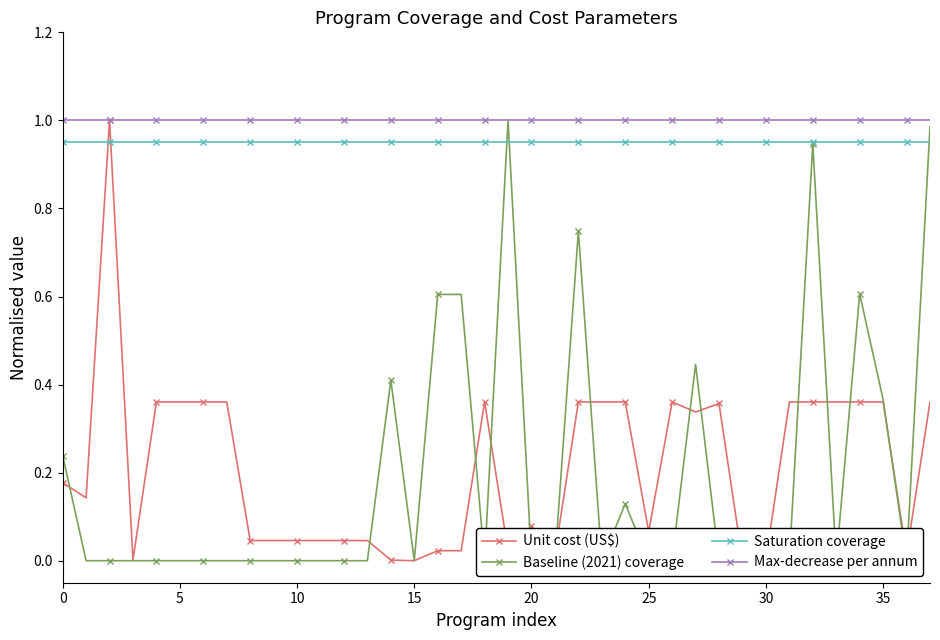

Is it true that Saturation coverage equals 0.9 at 29?

True